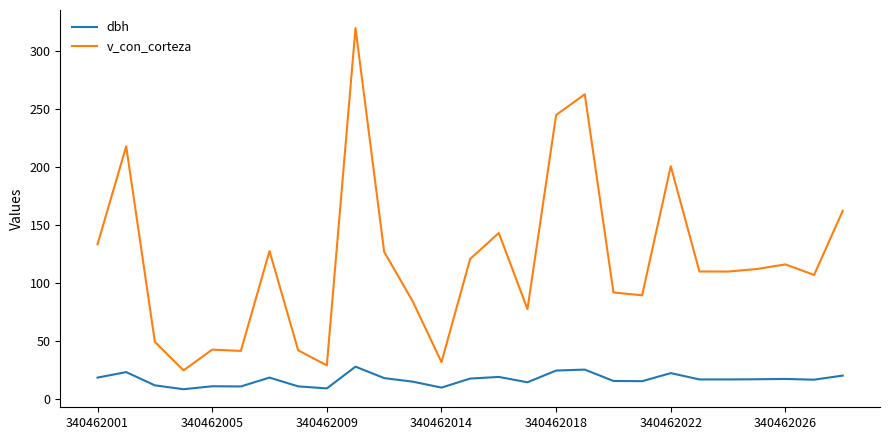

What is the lowest value of the dbh series?

8.6